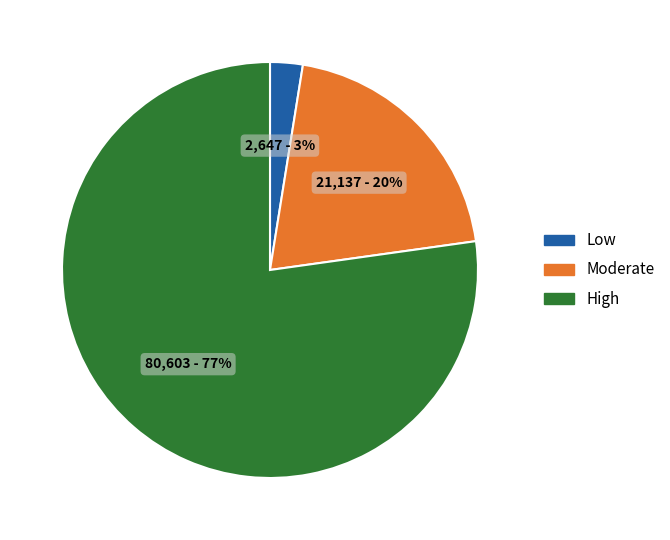

Which slice is the smallest?

Low